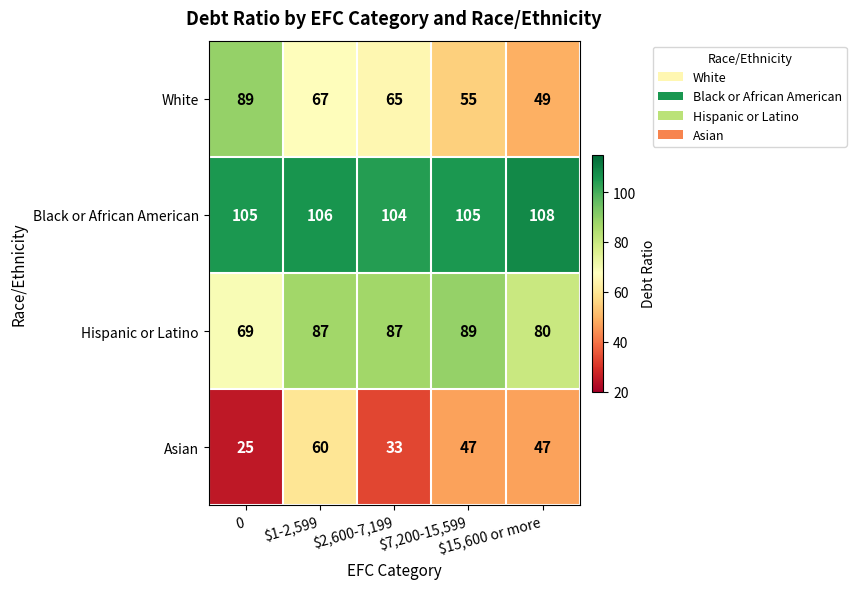

Which series has the largest total across all categories?

Black or African American